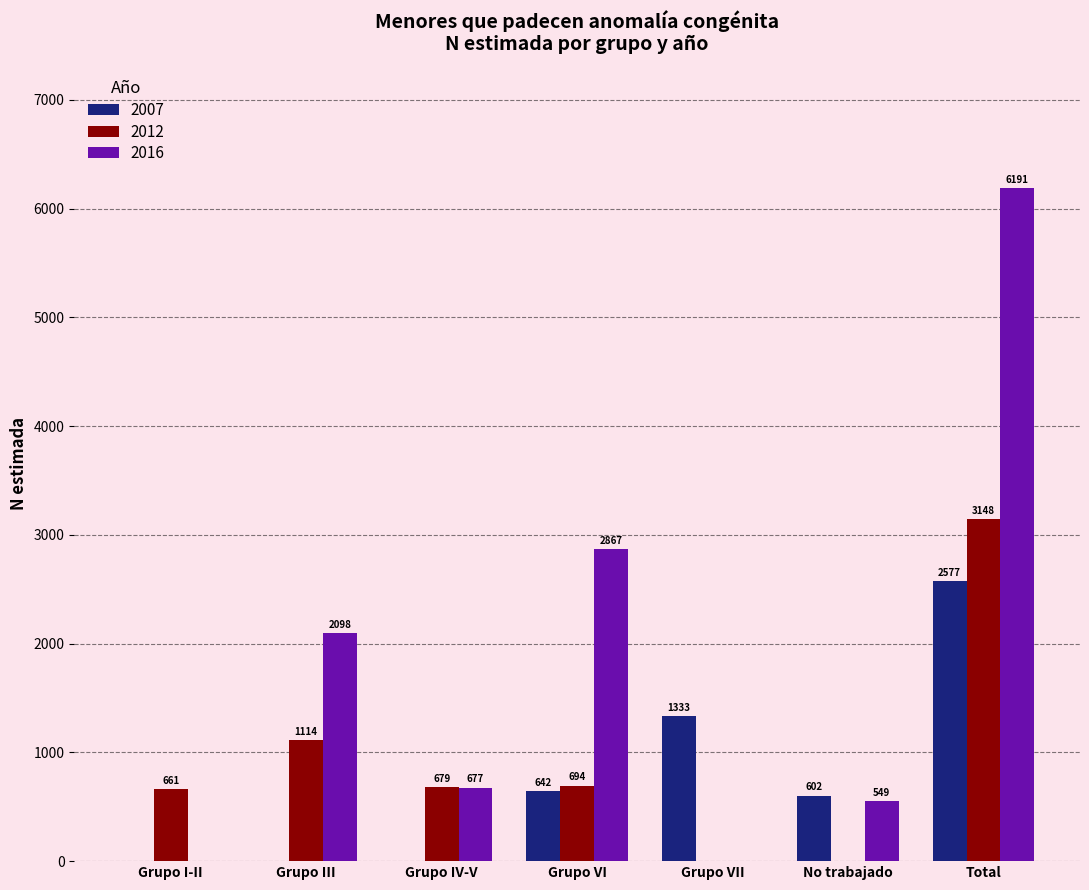

What is the greatest value displayed?

6191